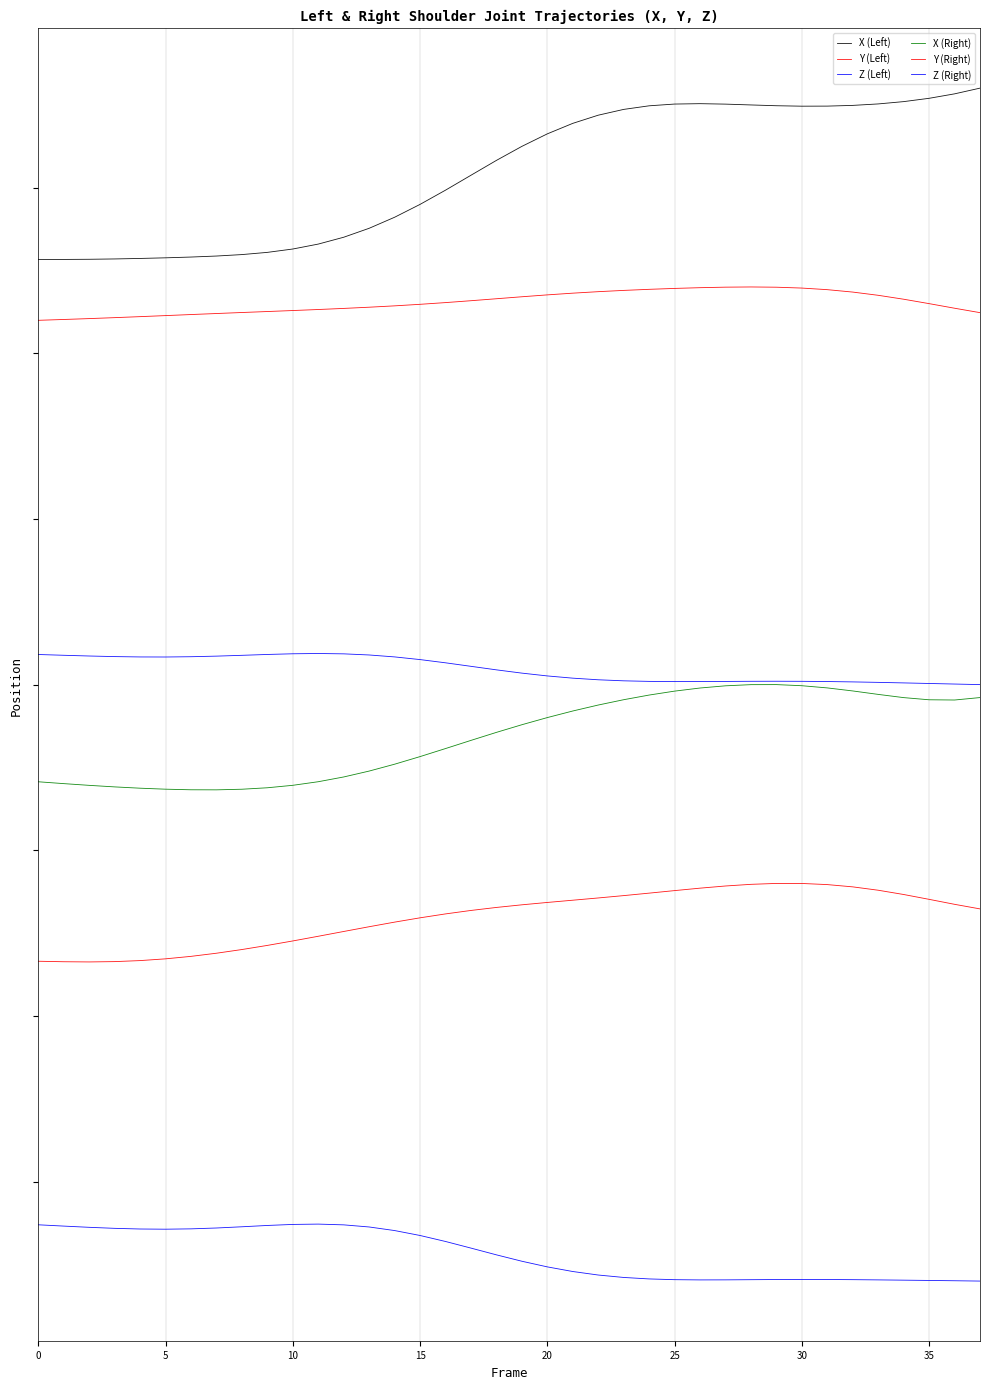

Where is Y (Left) nearest to the value 13?

−5